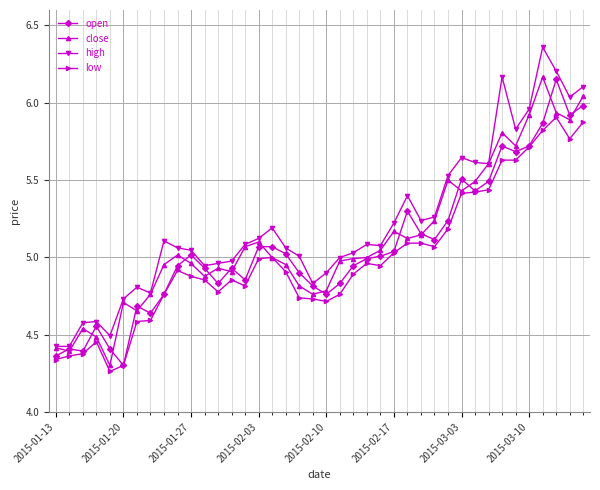

True or false: low and high intersect in this chart.

False